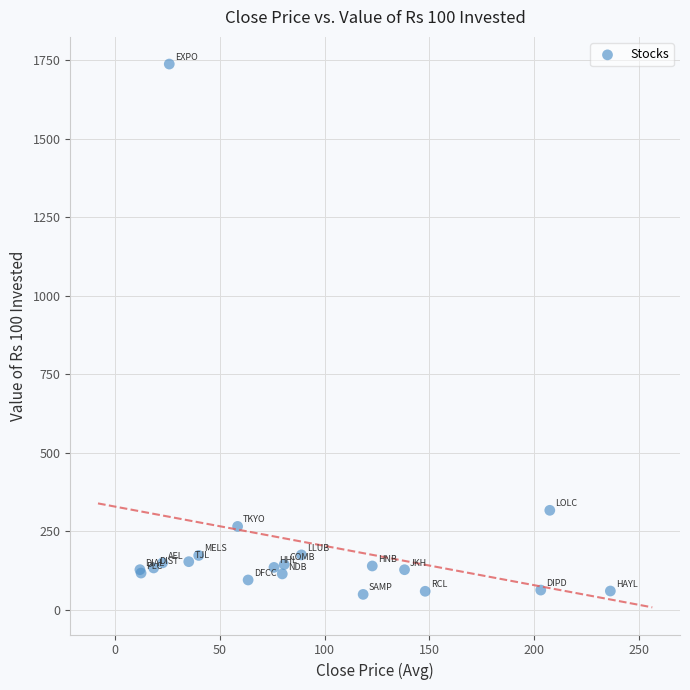

What Y value in the scatter plot is closest to 893?

316.4